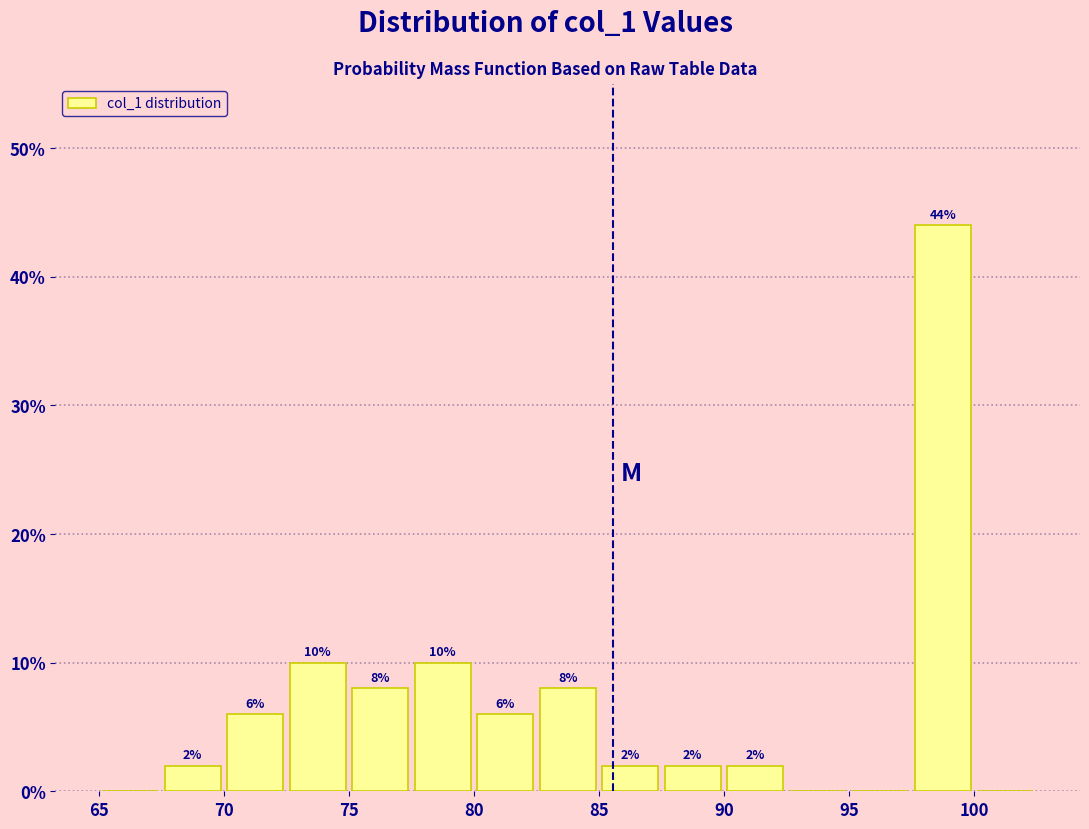

Which range on the x-axis has the tallest bar?

97.5 to 100.0